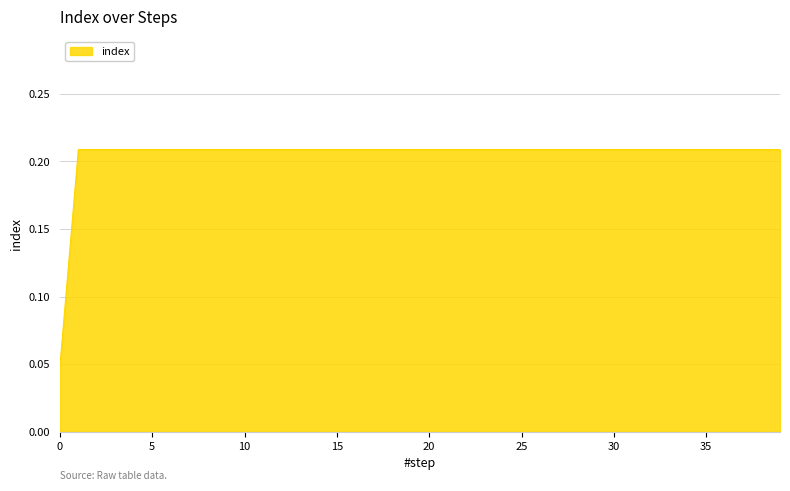

How many lines are shown in the chart?

1